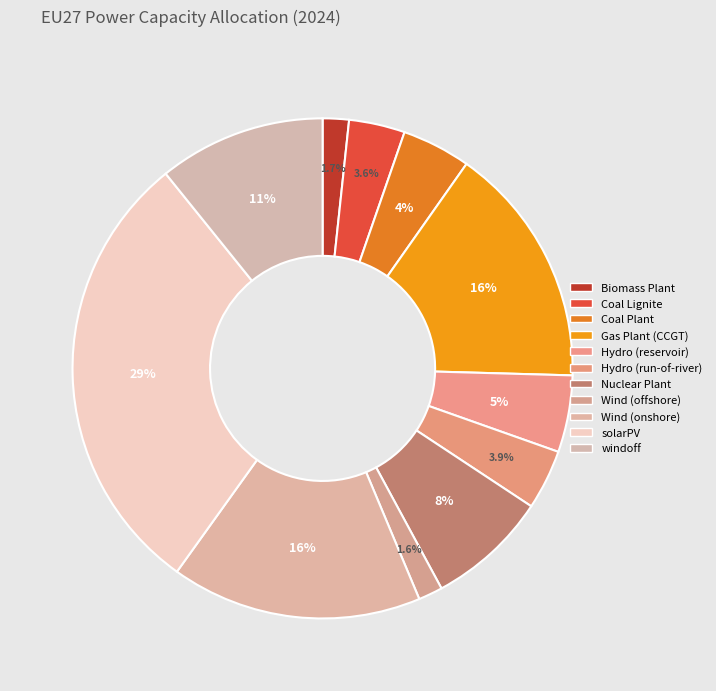

Is Hydro (reservoir) the majority of the pie?

No